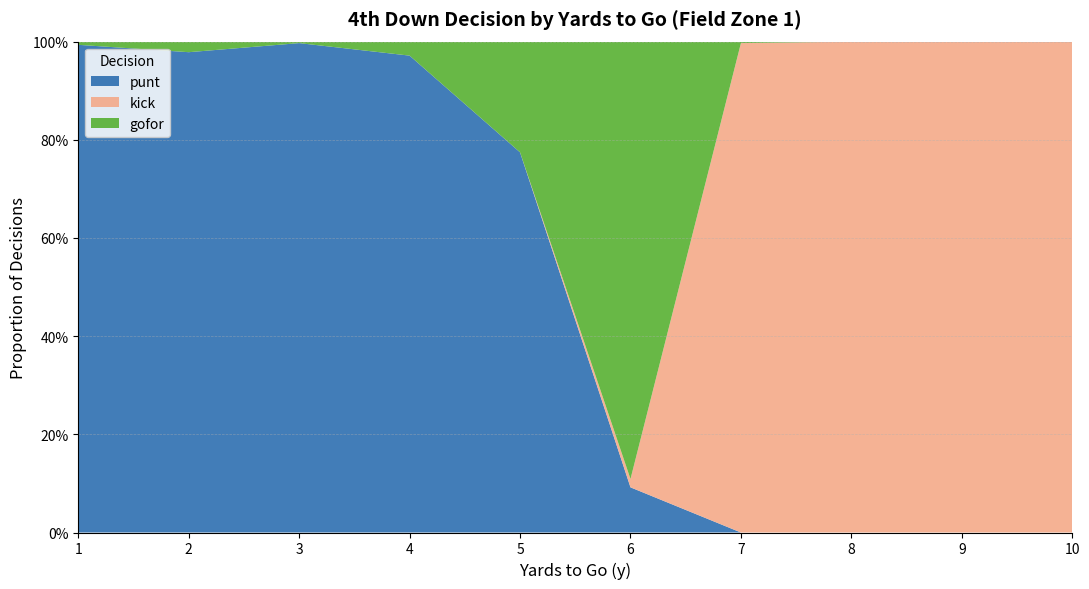

Reading right to left, list all the values displayed in this chart.

punt: 10=0.0	9=0.0	8=0.0	7=0.0	6=0.1	5=0.8	4=1.0	3=1.0	2=1.0	1=1.0
kick: 10=1.0	9=1.0	8=1.0	7=1.0	6=0.0	5=0.0	4=0.0	3=0.0	2=0.0	1=0.0
gofor: 10=0.0	9=0.0	8=0.0	7=0.0	6=0.9	5=0.2	4=0.0	3=0.0	2=0.0	1=0.0